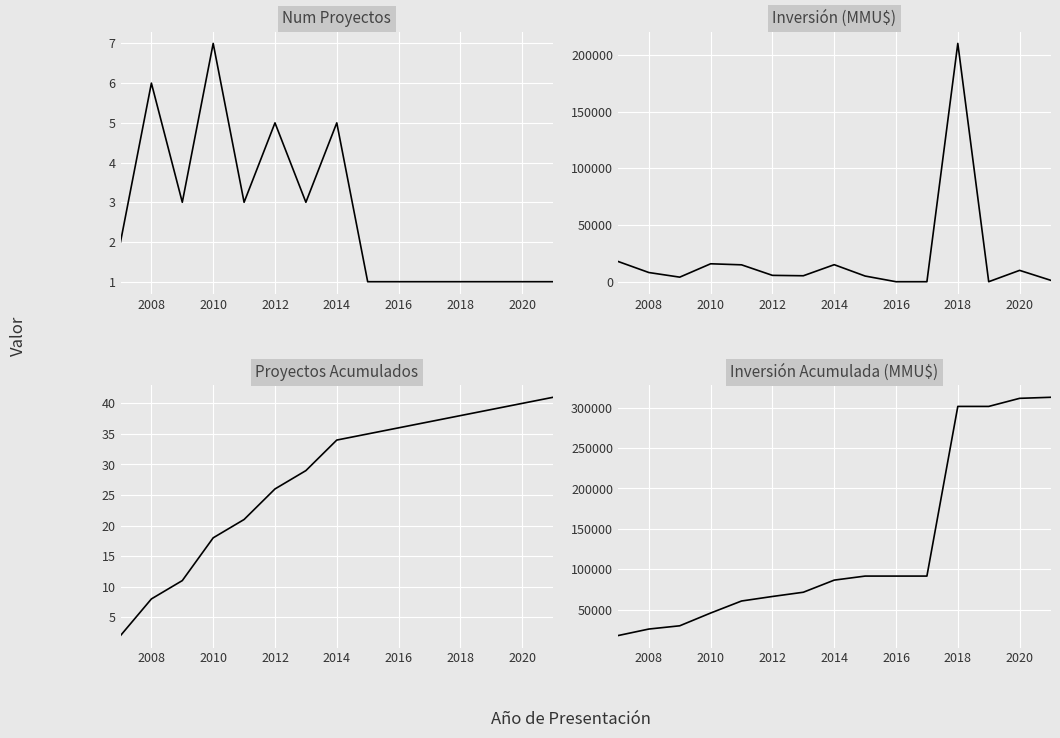

The value of Num Proyectos (acum) at 2010 is 19. True or false?

False